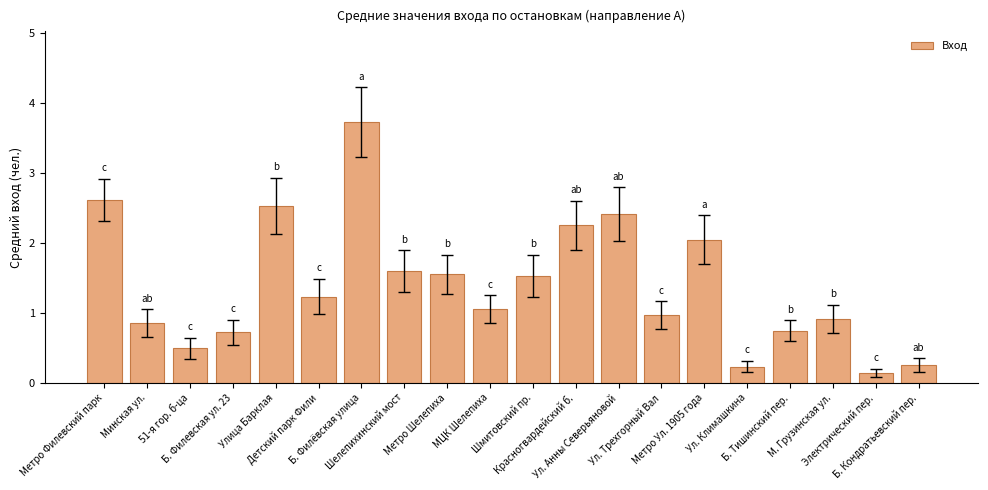

What is the maximum value shown in the chart?

3.7